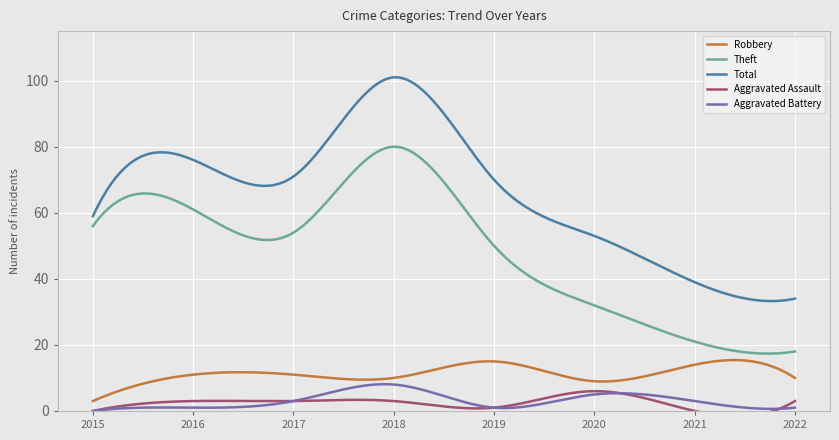

What is the difference between the maximum and minimum values in the Aggravated Battery series?

8.1